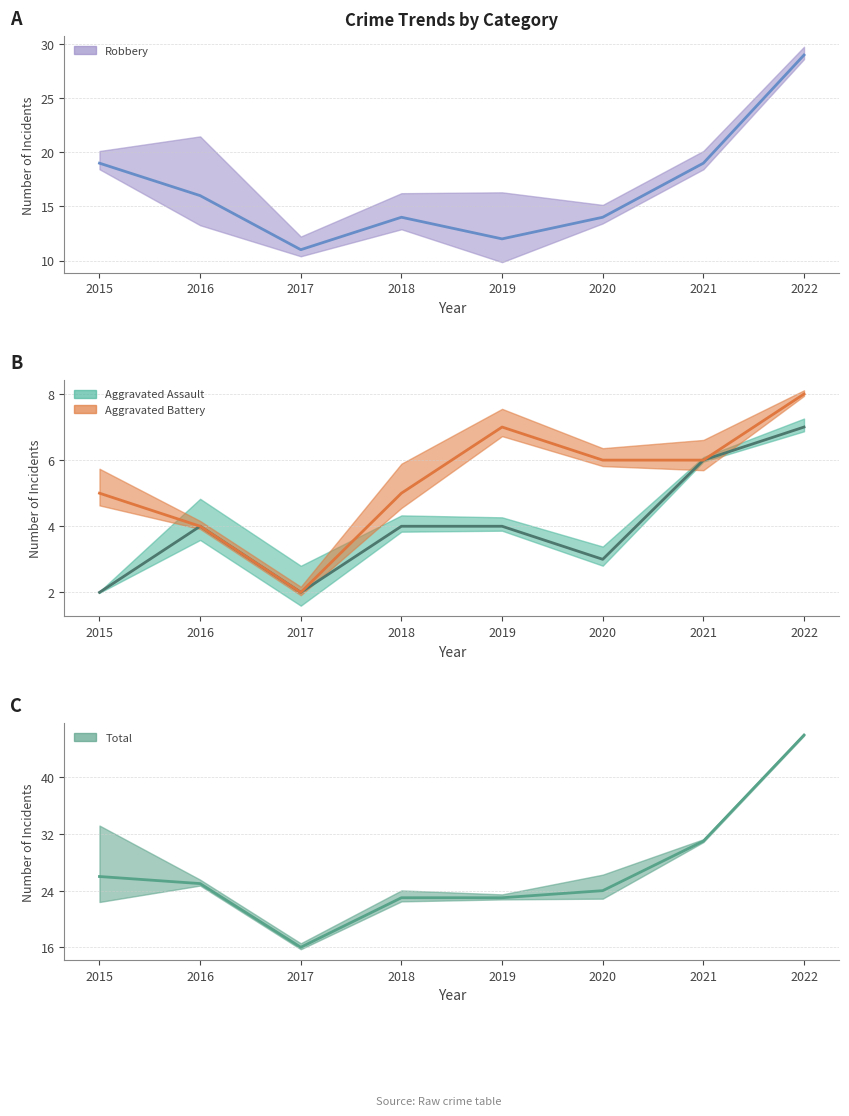

At how many categories does at least one series exceed 32?

1